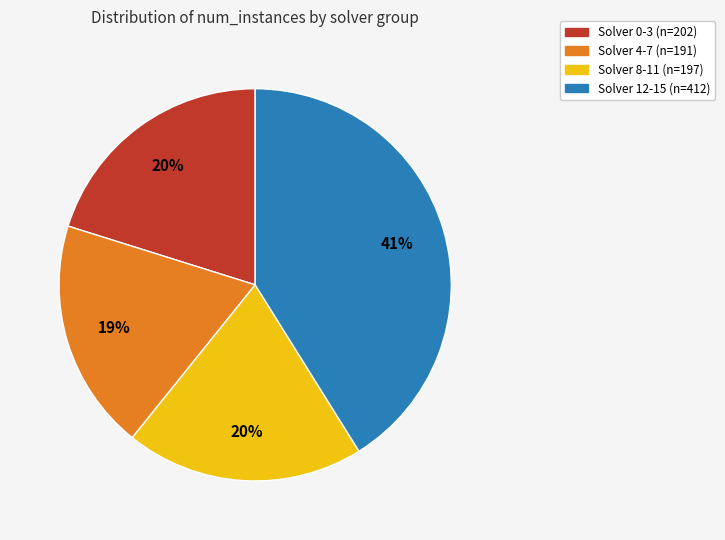

To the nearest percent, what is the average slice percentage?

25%